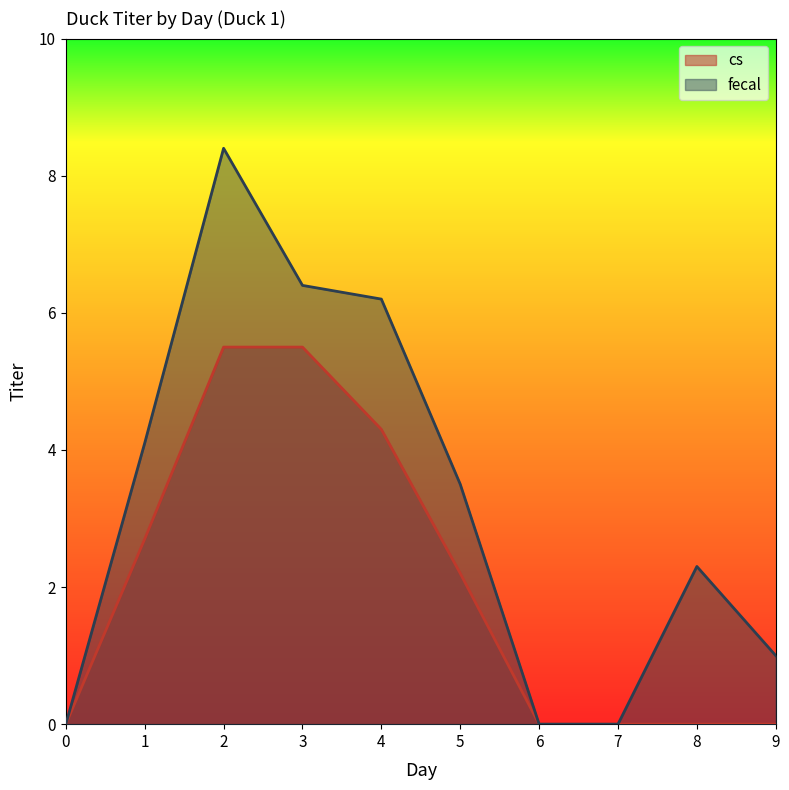

Rank the categories by cs value from lowest to highest.

0, 6, 7, 8, 9, 5, 1, 4, 2, 3